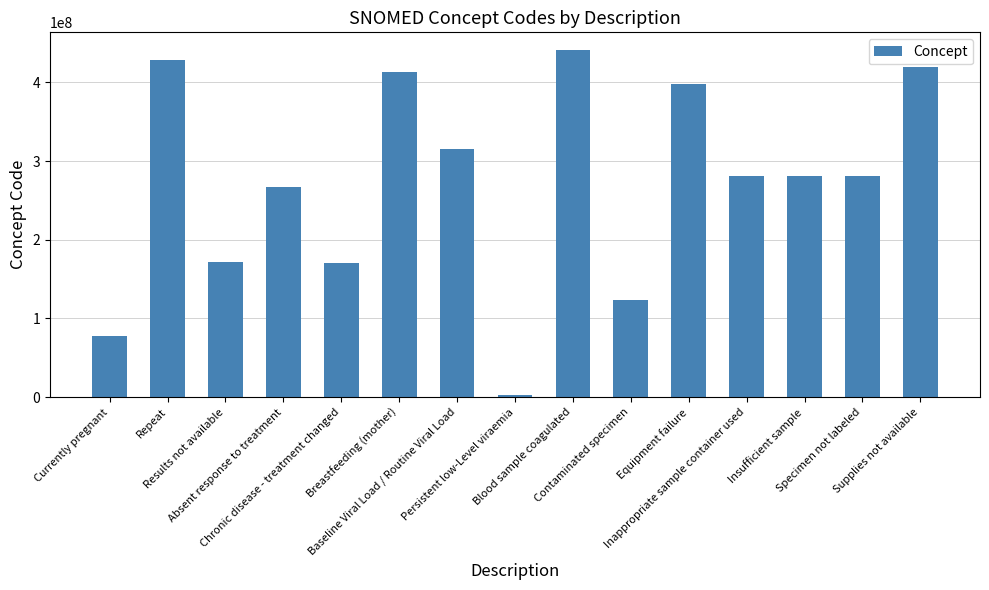

At which label does the data first exceed 281265005?

Repeat